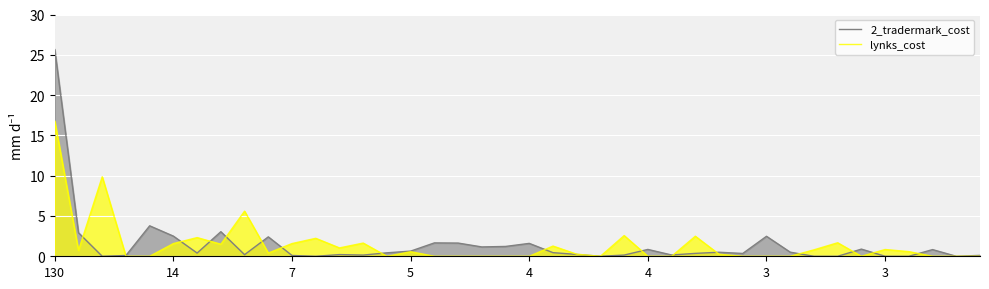

Read the 2_tradermark_cost value at 14.

2.5